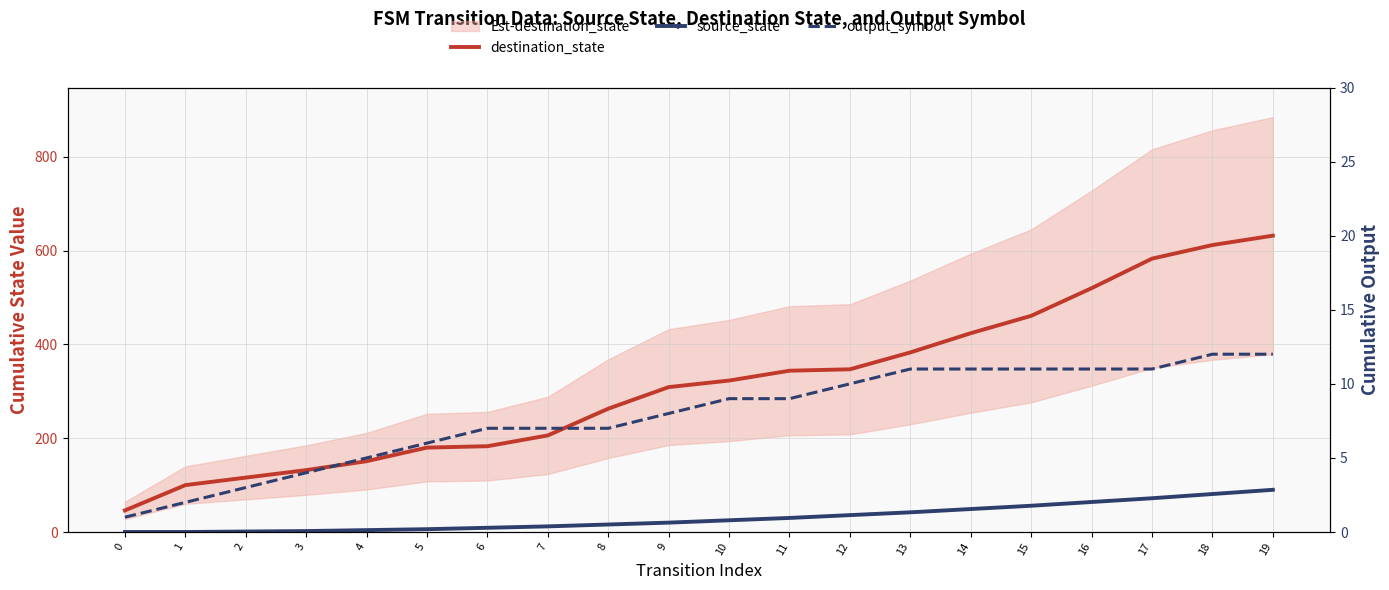

Reading left to right, extract all data points from this chart.

destination_state: 0=46	1=100	2=116	3=132	4=151	5=180	6=183	7=206	8=263	9=309	10=323	11=344	12=347	13=383	14=424	15=461	16=520	17=583	18=612	19=632
source_state: 0=0	1=0	2=1	3=2	4=4	5=6	6=9	7=12	8=16	9=20	10=25	11=30	12=36	13=42	14=49	15=56	16=64	17=72	18=81	19=90
output_symbol: 0=1	1=2	2=3	3=4	4=5	5=6	6=7	7=7	8=7	9=8	10=9	11=9	12=10	13=11	14=11	15=11	16=11	17=11	18=12	19=12